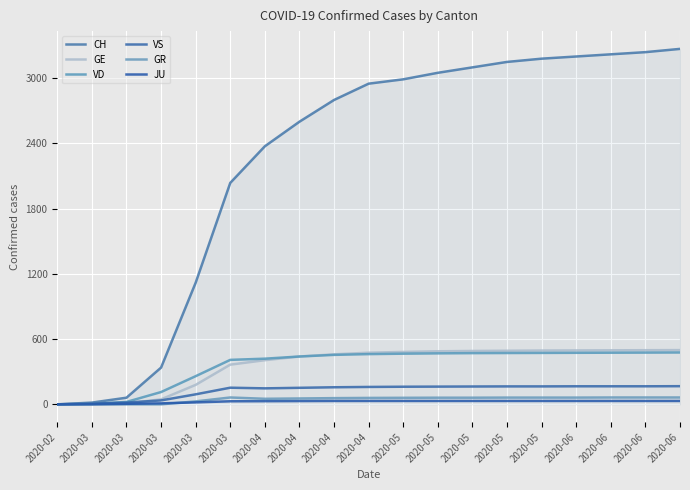

True or false: GR has a value of 0 at 2020-03.

True